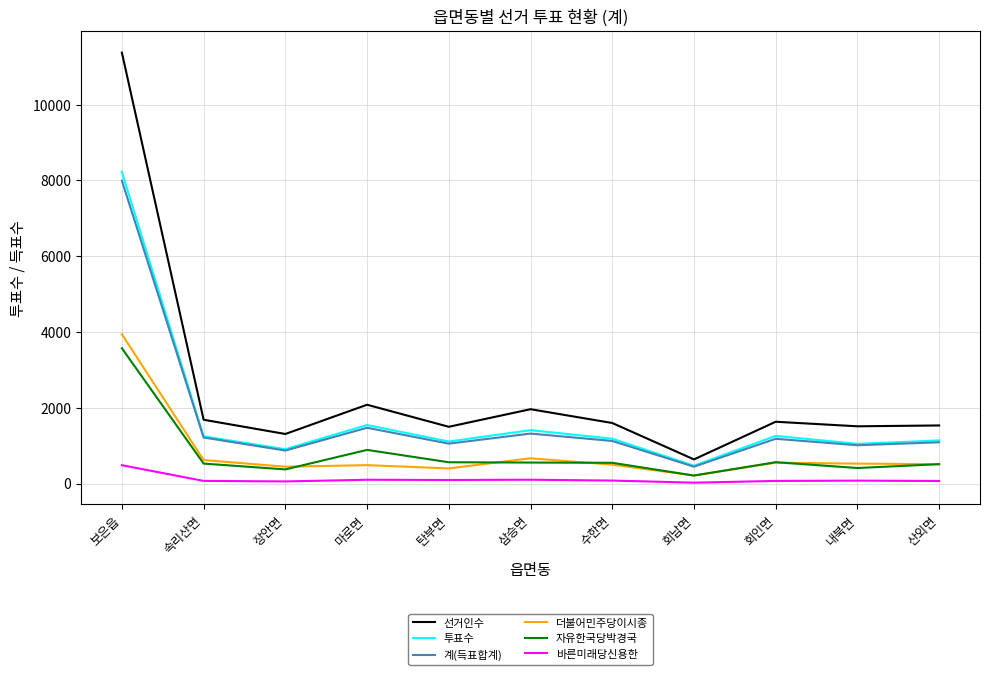

Which category has the highest value across all series?

보은읍